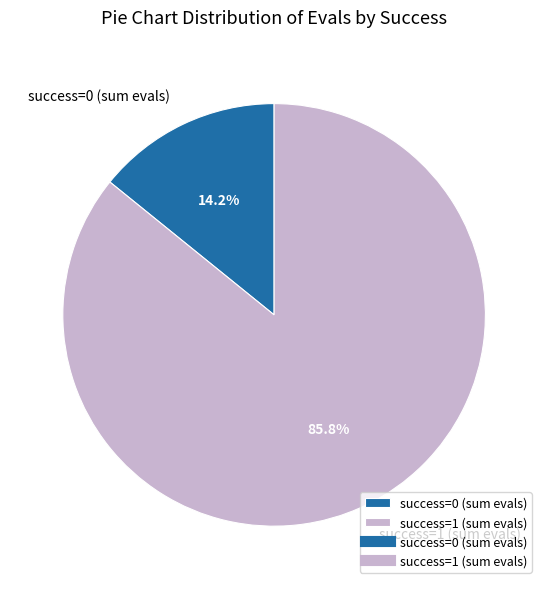

Count the number of slices in the pie.

2